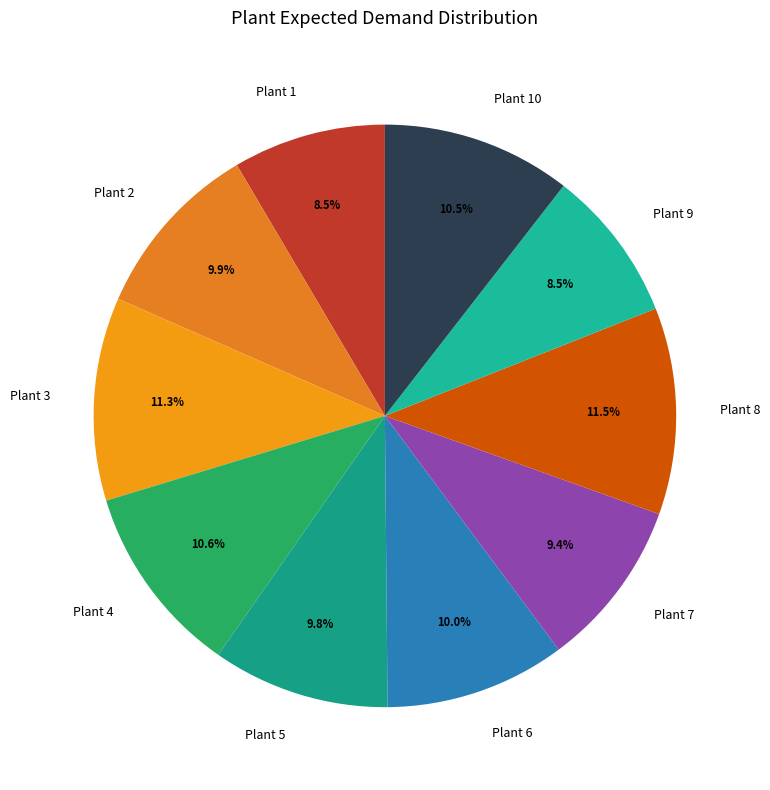

Approximately how many times larger is the value at Plant 5 compared to Plant 4?

0.9